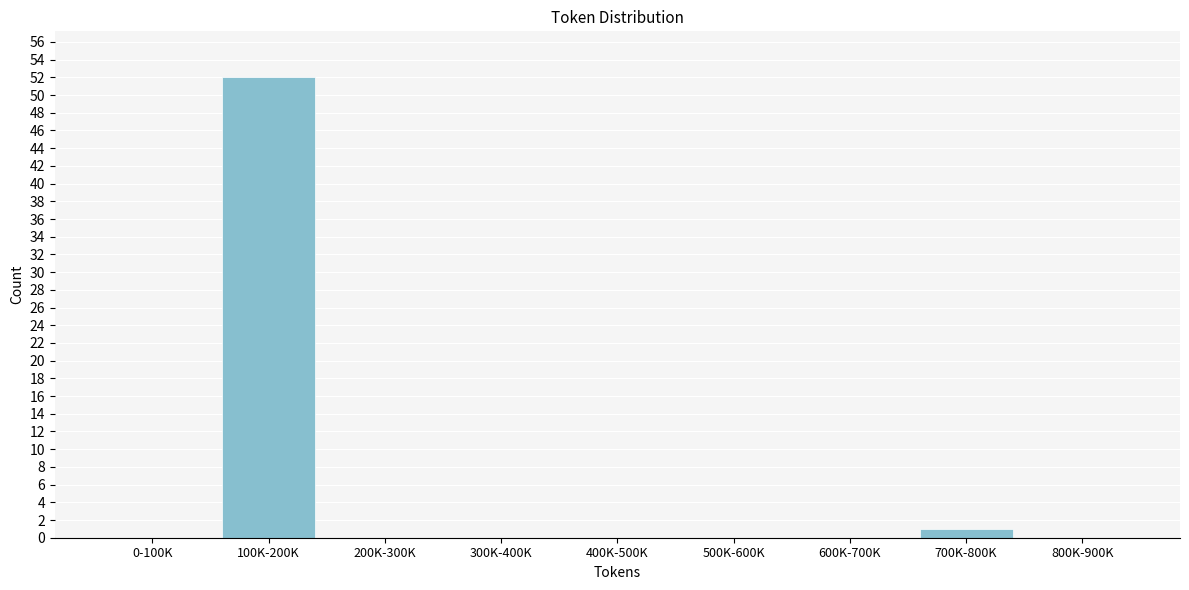

Reading left to right, list all the values displayed in this chart.

0-100K=0	100K-200K=52	200K-300K=0	300K-400K=0	400K-500K=0	500K-600K=0	600K-700K=0	700K-800K=1	800K-900K=0